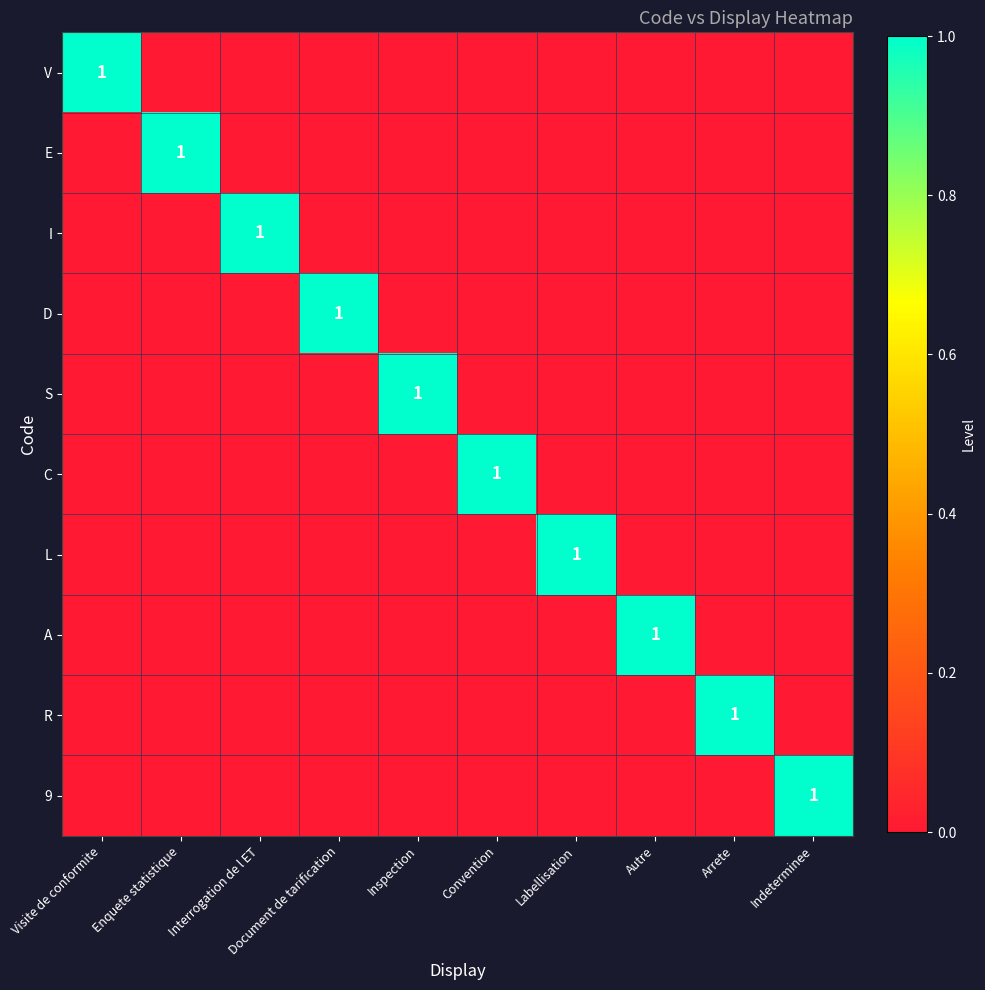

True or false: L has a value of 1 at Labellisation.

True